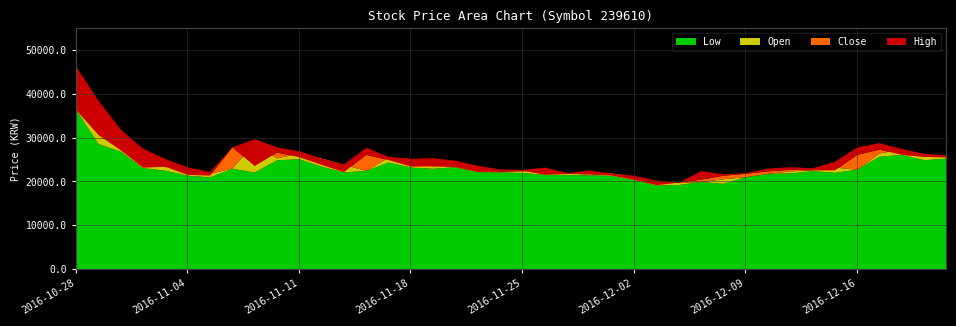

How many lines are shown in the chart?

4